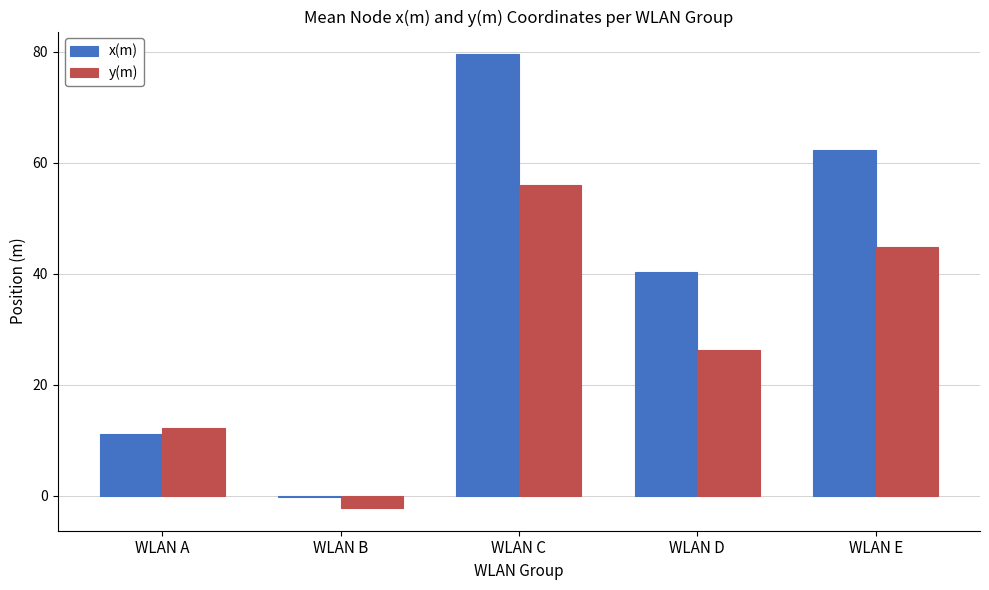

What is the difference between the highest and lowest values at WLAN D?

14.1